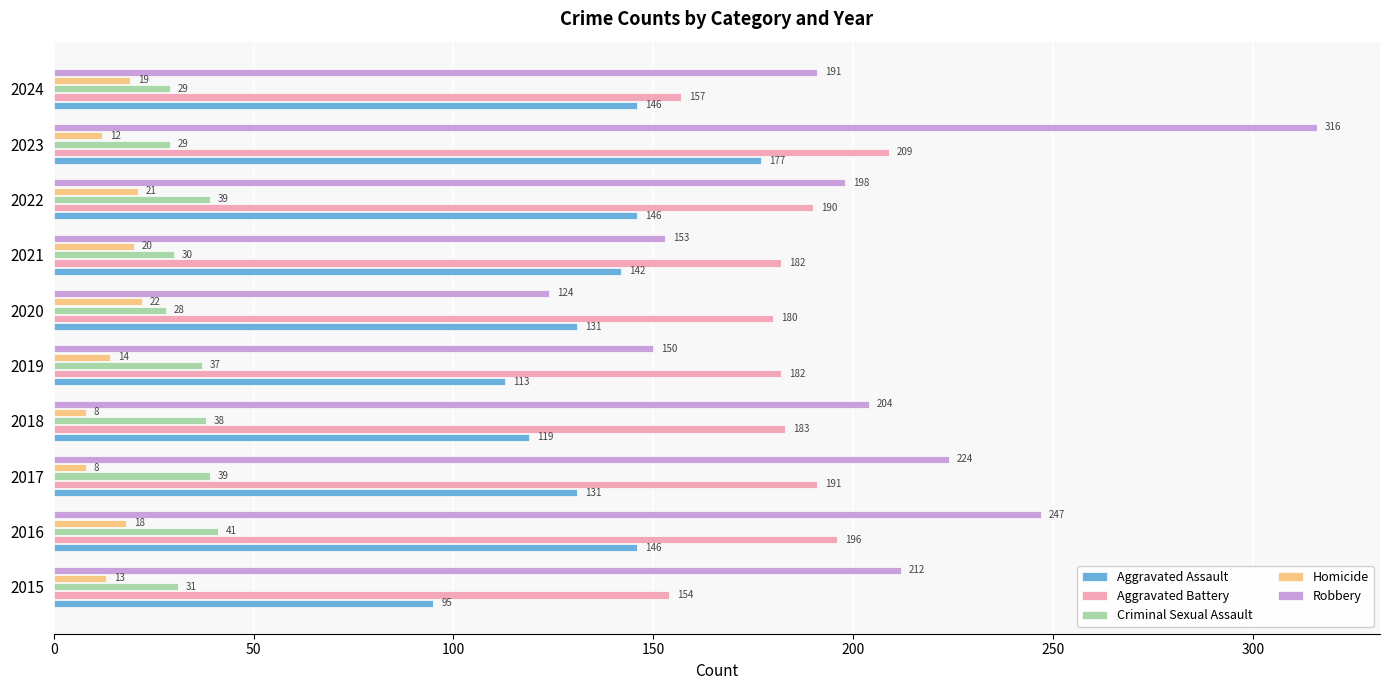

At which label is Homicide closest to 15?

2019